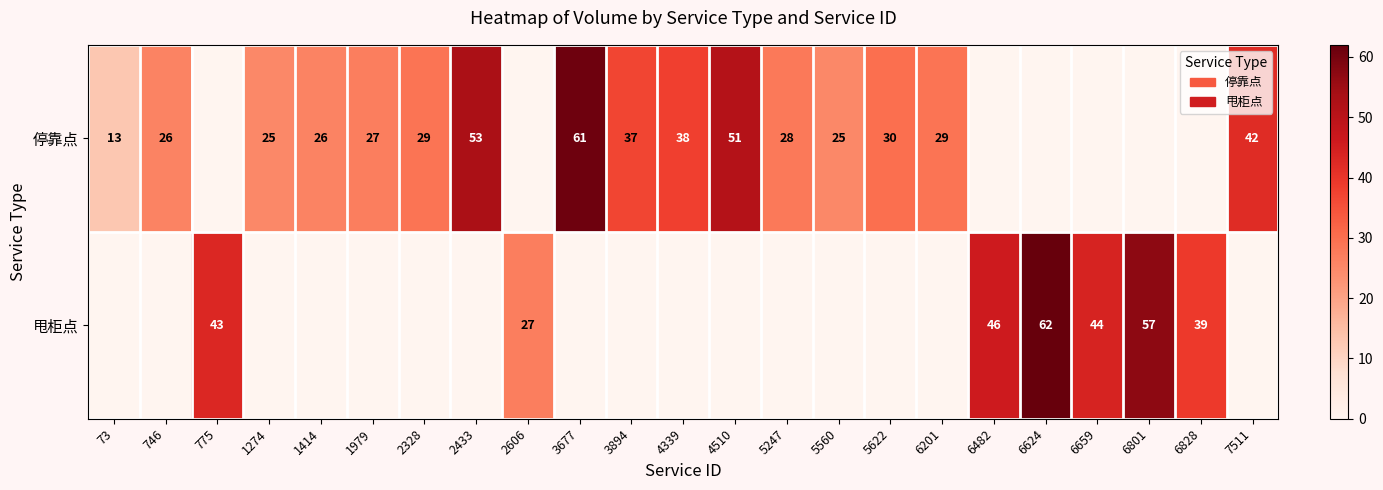

Is it true that 停靠点 equals 27 at 1979?

True